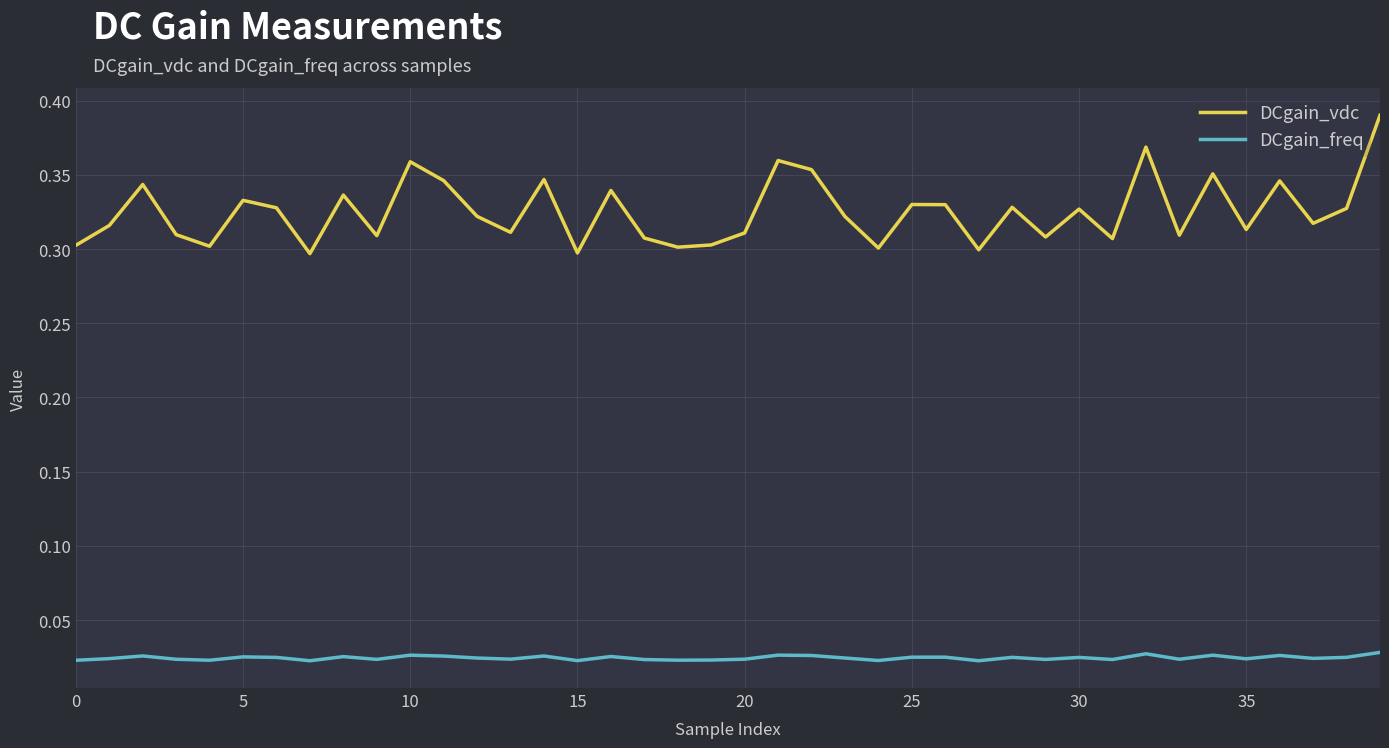

Rank the series by their average value, from highest to lowest.

DCgain_vdc, DCgain_freq